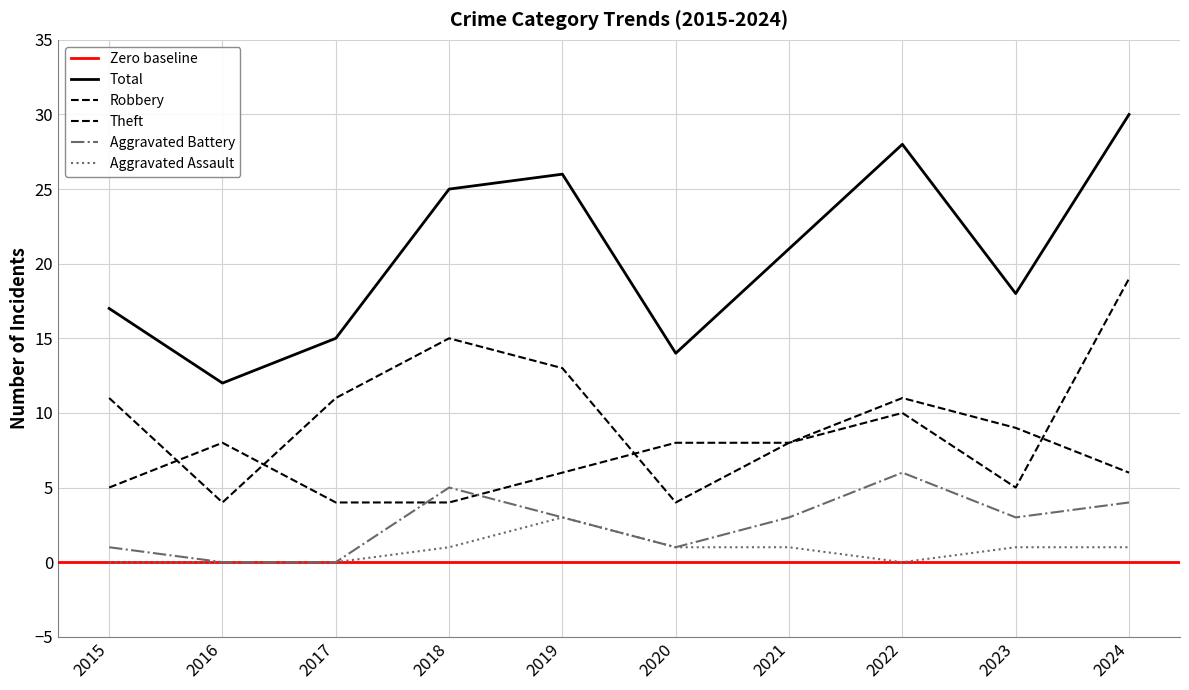

The value of Aggravated Battery at 2023 is 2. True or false?

False